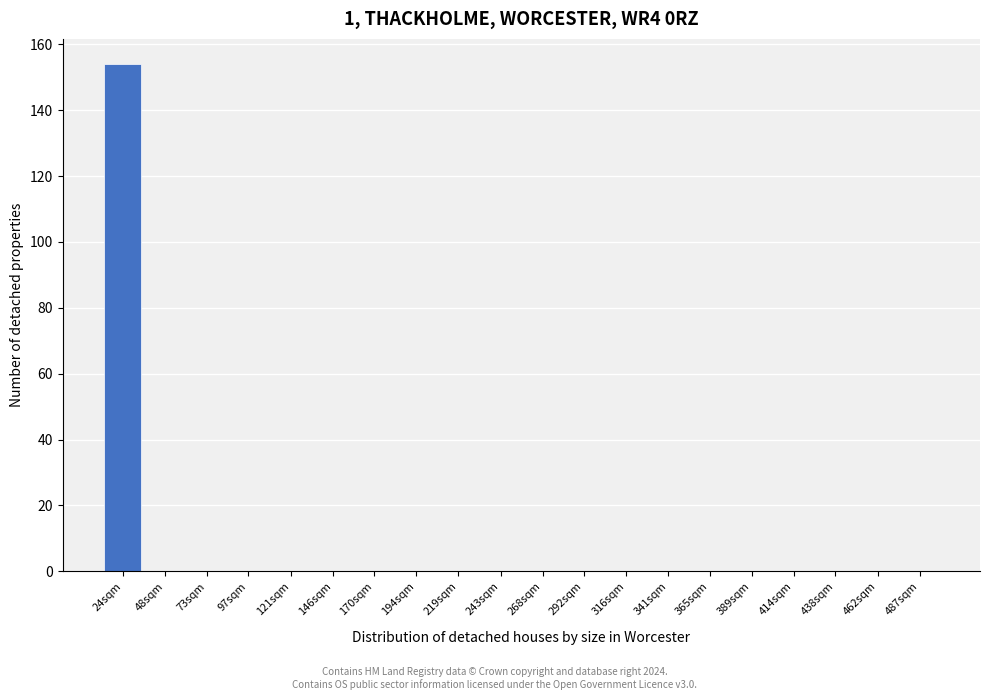

Reading left to right, what are all the values shown in this chart?

24sqm=154	48sqm=0	73sqm=0	97sqm=0	121sqm=0	146sqm=0	170sqm=0	194sqm=0	219sqm=0	243sqm=0	268sqm=0	292sqm=0	316sqm=0	341sqm=0	365sqm=0	389sqm=0	414sqm=0	438sqm=0	462sqm=0	487sqm=0